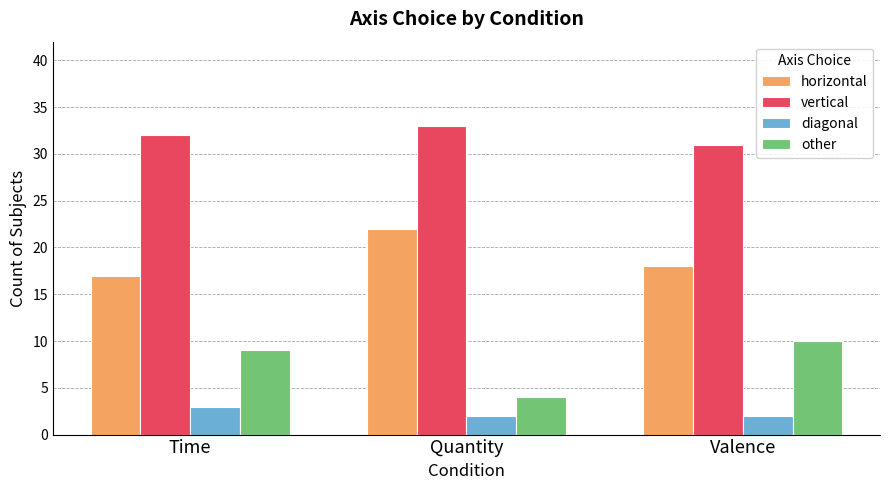

Reading left to right, transcribe all the data shown in this chart.

horizontal: Time=17	Quantity=22	Valence=18
vertical: Time=32	Quantity=33	Valence=31
diagonal: Time=3	Quantity=2	Valence=2
other: Time=9	Quantity=4	Valence=10